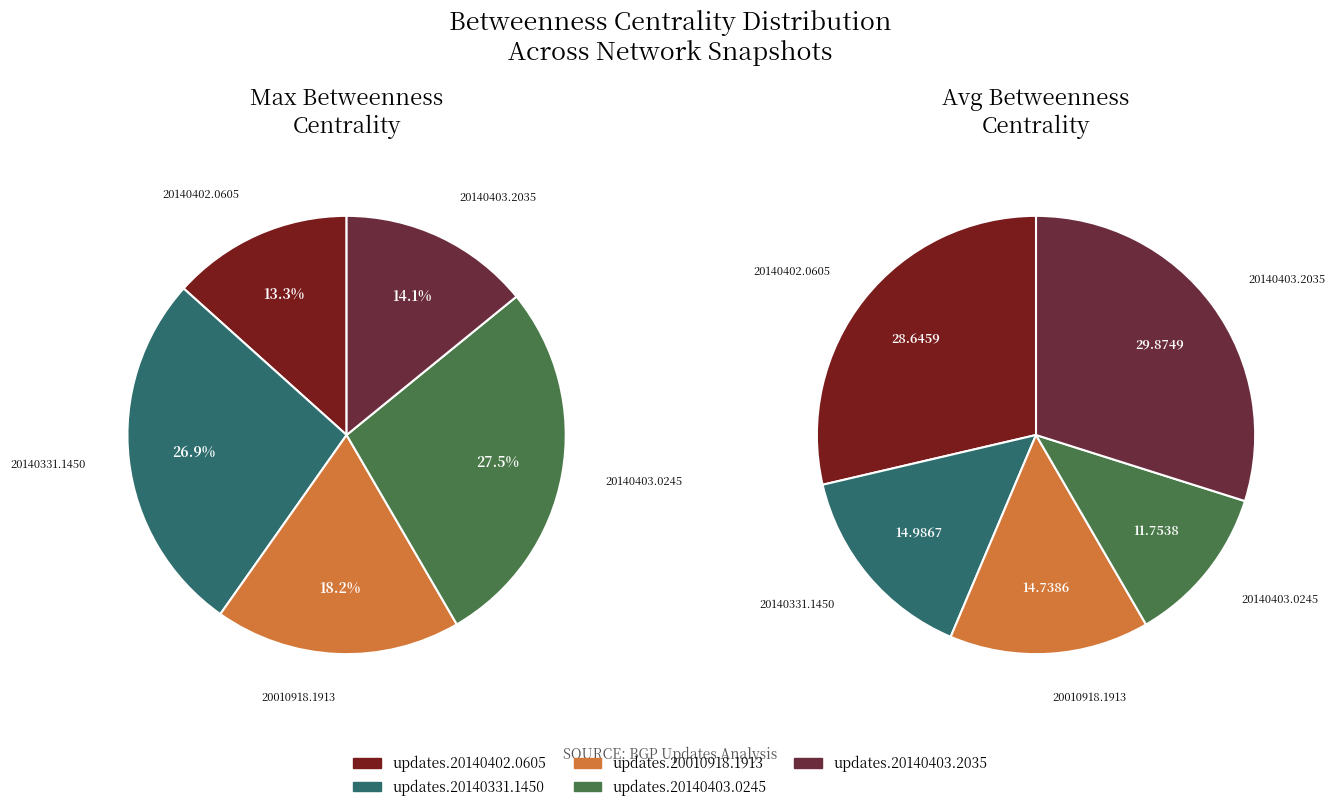

What is the total percentage of values_2 and 4?

41.0%